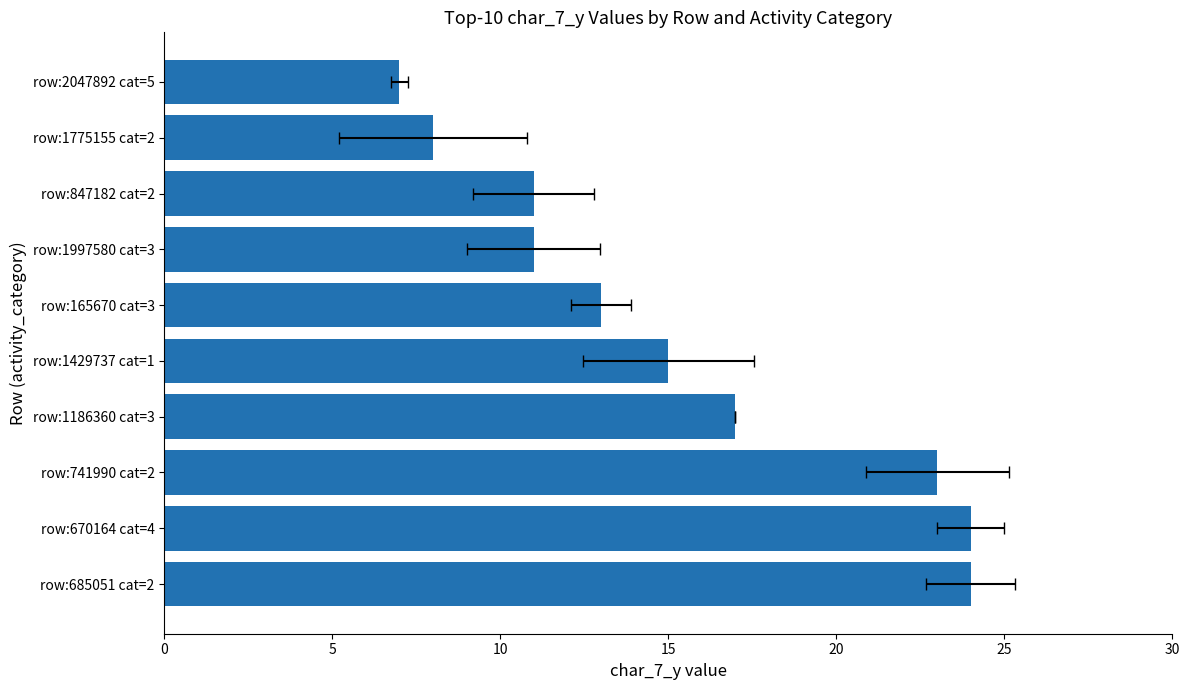

How many values exceed 15?

4